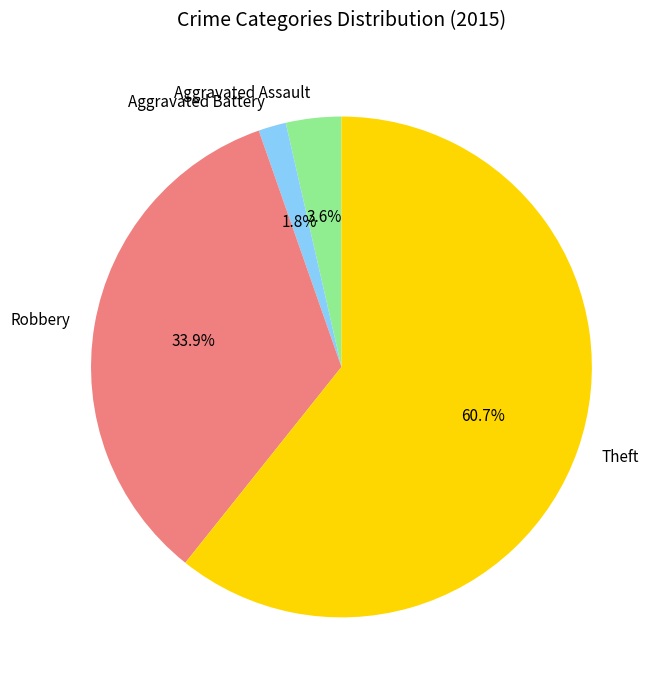

The Aggravated Battery slice represents 2% of the pie. True or false?

True